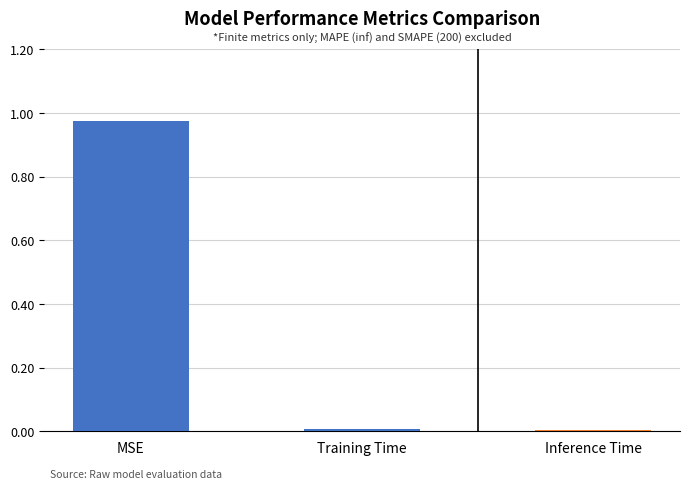

How many series are shown in this chart?

1